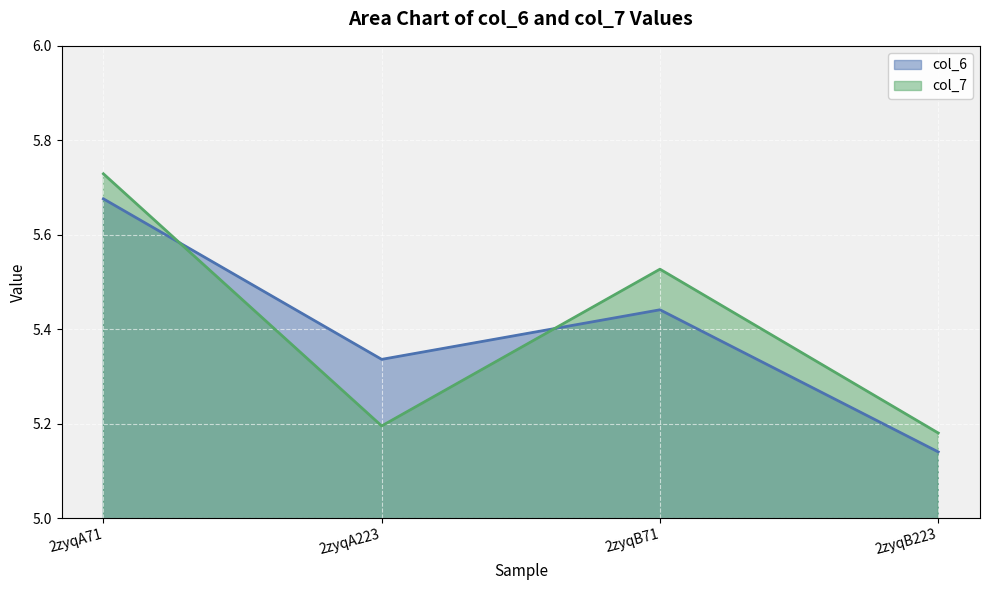

What is the minimum value shown in the chart?

5.1